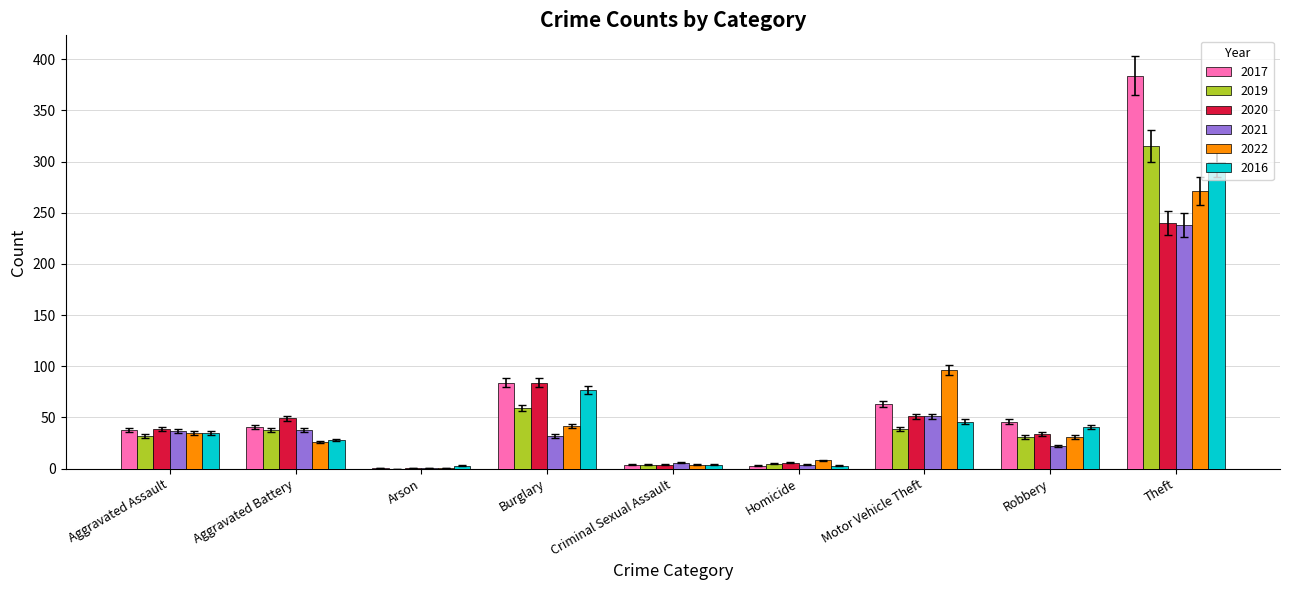

Which series has the largest total across all categories?

2017